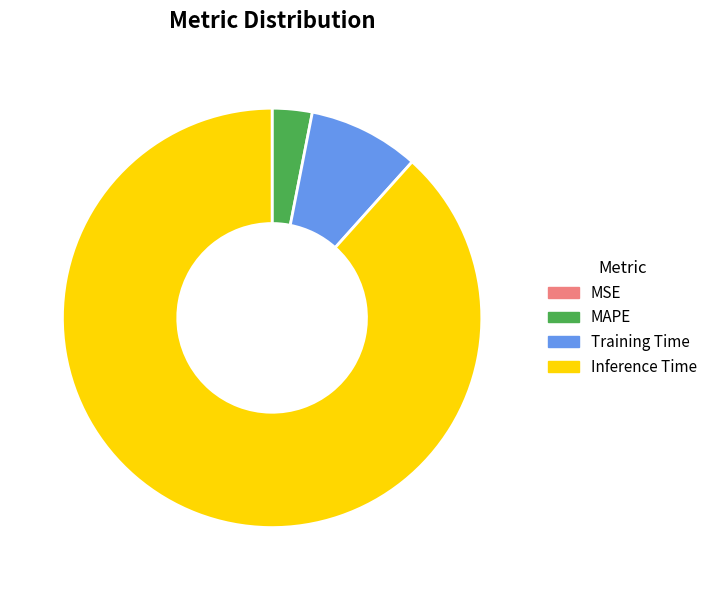

Is the sum of Inference Time and Training Time greater than half?

Yes